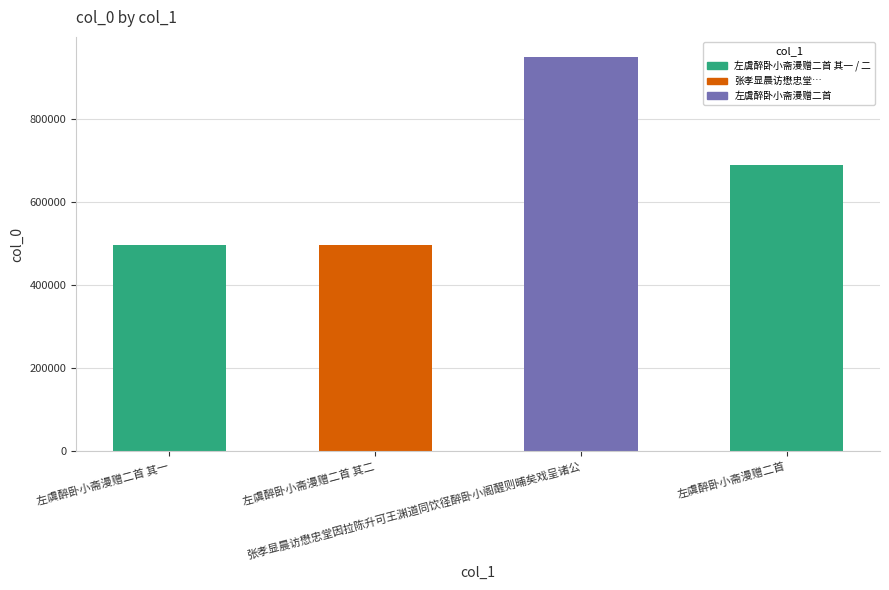

At which label does the data first exceed 689625?

张孝显晨访懋忠堂因拉陈升可王渊道同饮径醉卧小阁醒则晡矣戏呈诸公